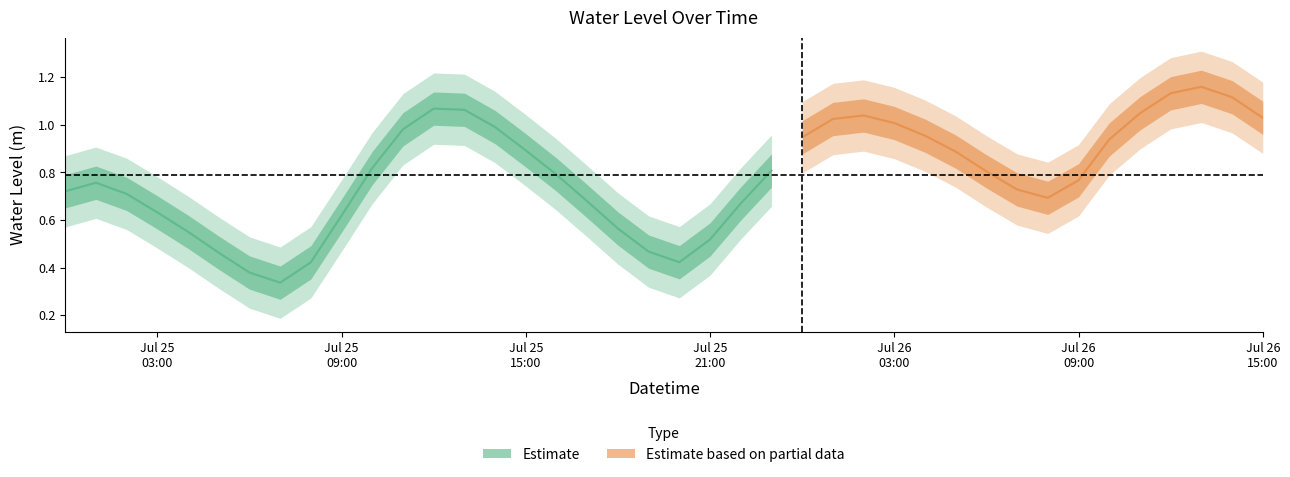

The chart shows a value of 0.4 at 2023-07-26 03:00:00. True or false?

False